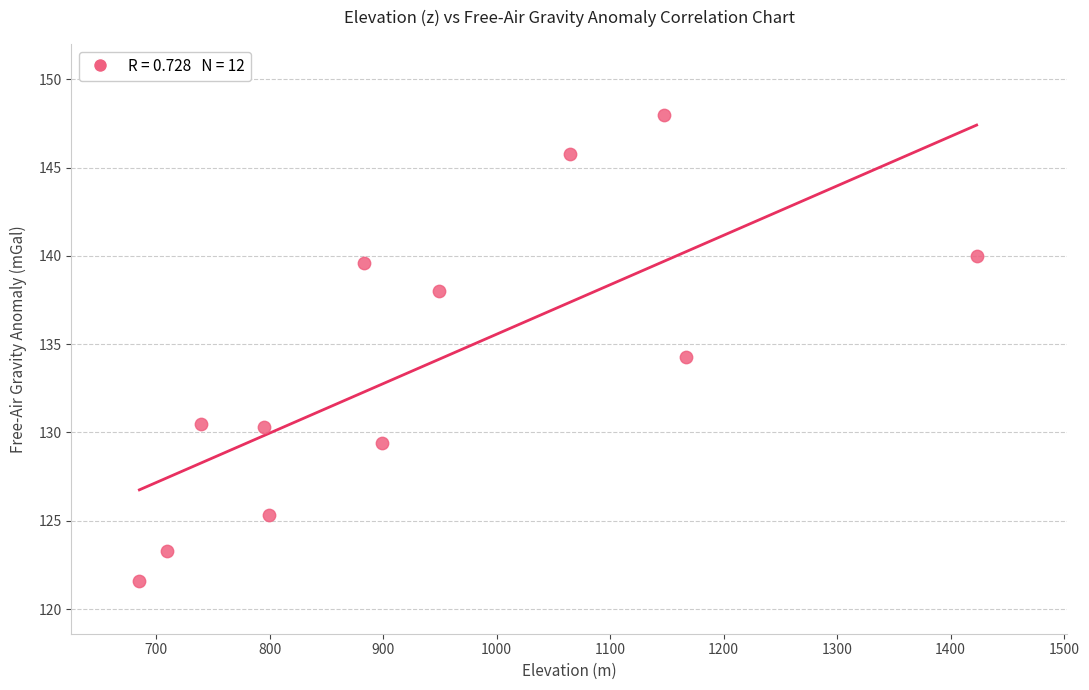

What is the average Y value?

133.8